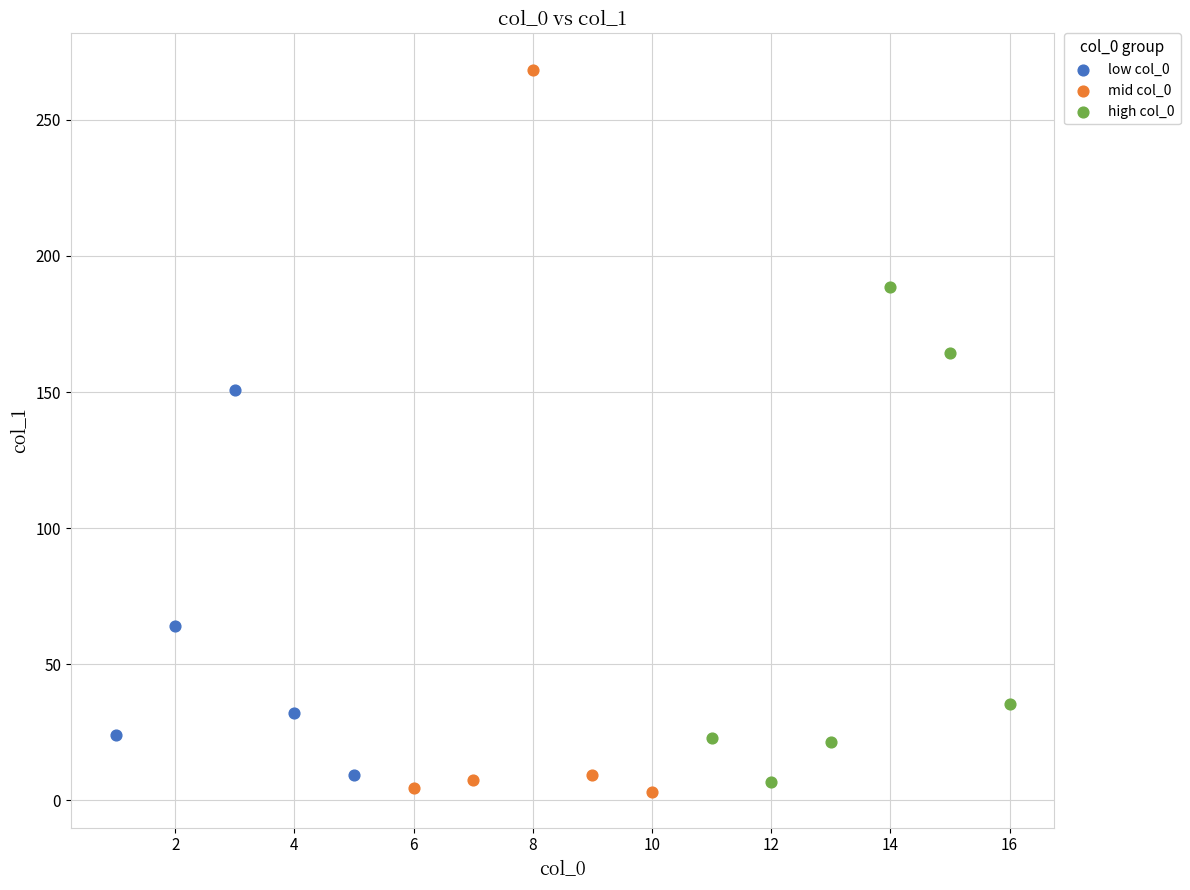

Which series has the widest spread of Y values?

mid col_0